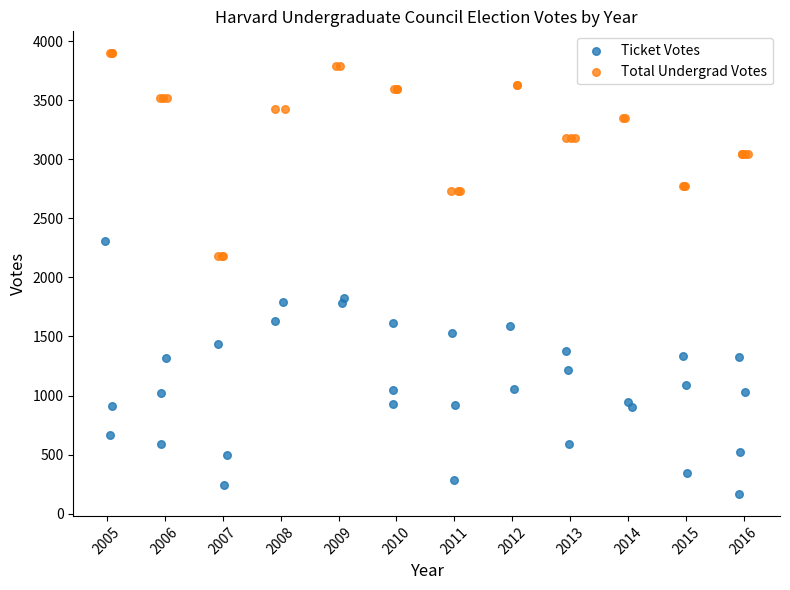

Which series reaches the maximum Y coordinate?

Total Undergrad Votes